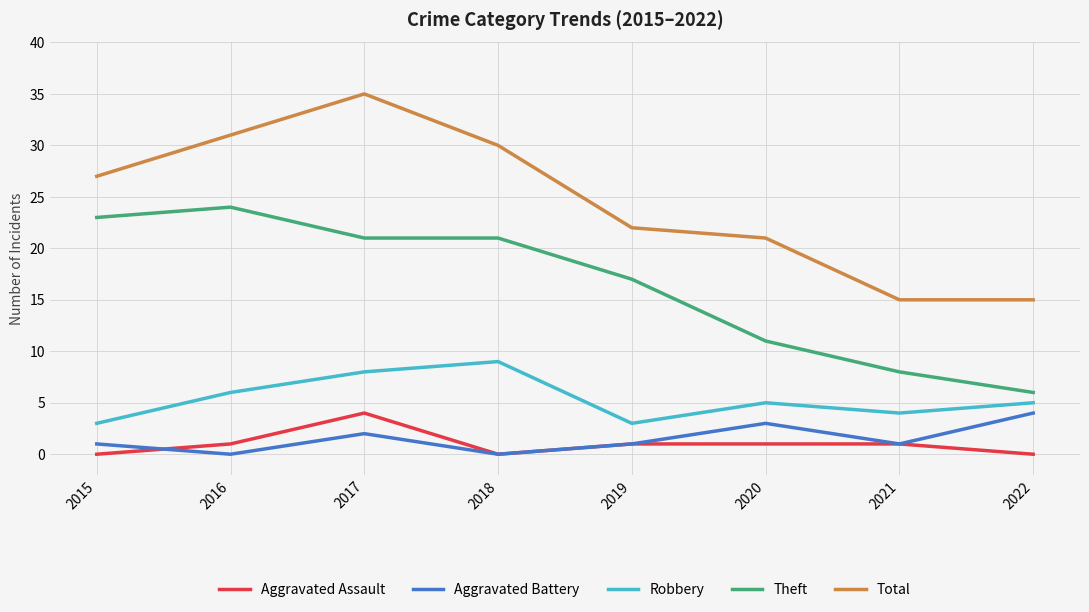

True or false: Total and Aggravated Battery cross at least once.

False